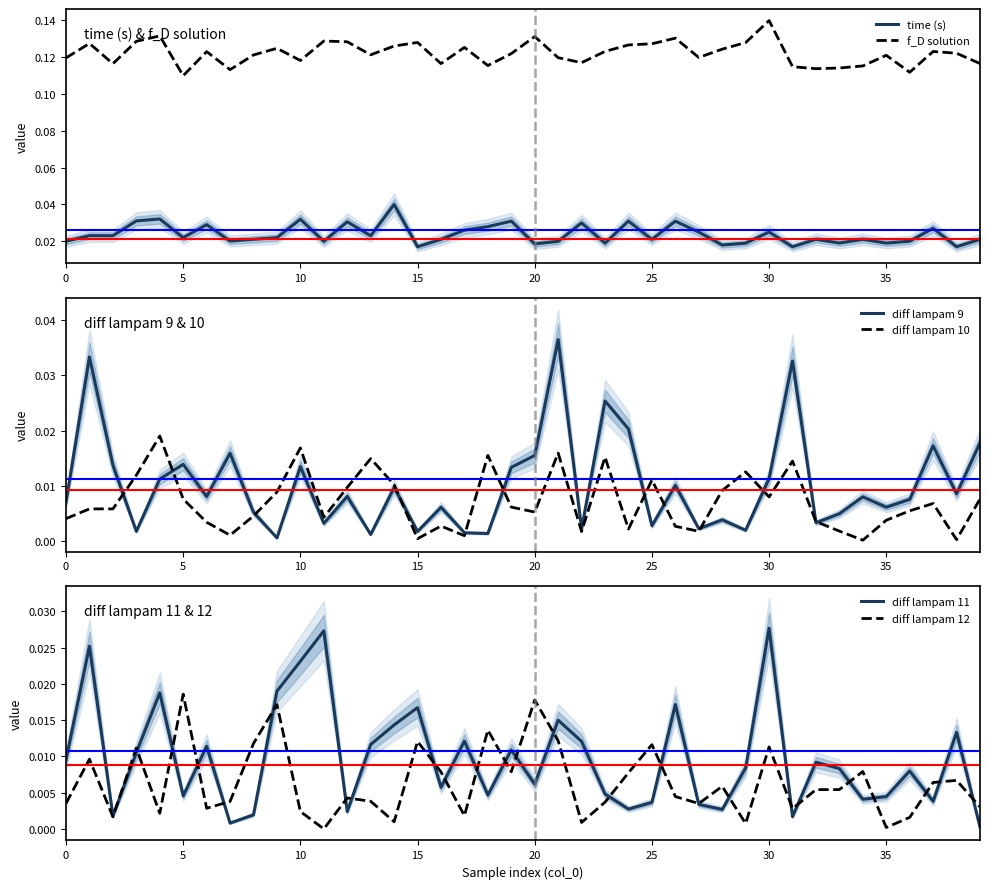

Is it true that time (s) equals 0.0 at 11?

True